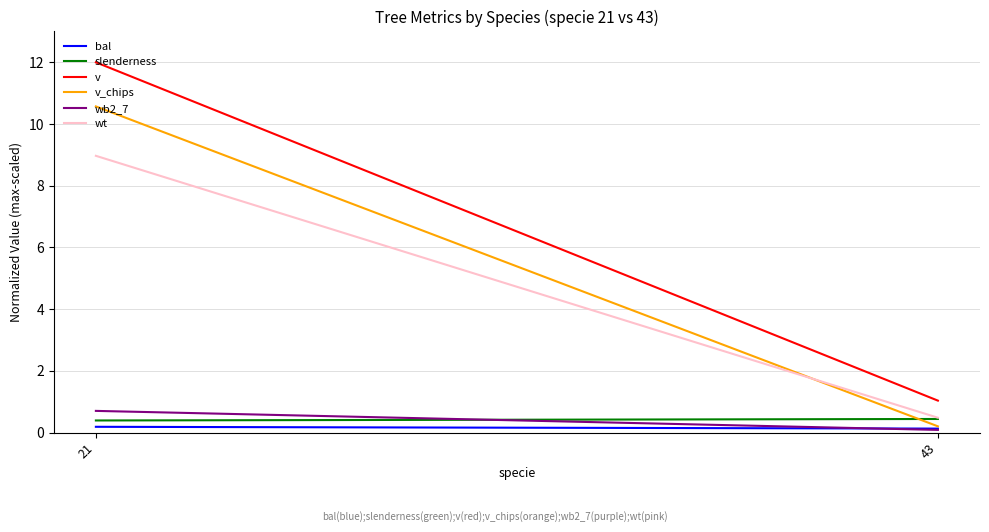

The value of bal at 21 is 0.3. True or false?

False